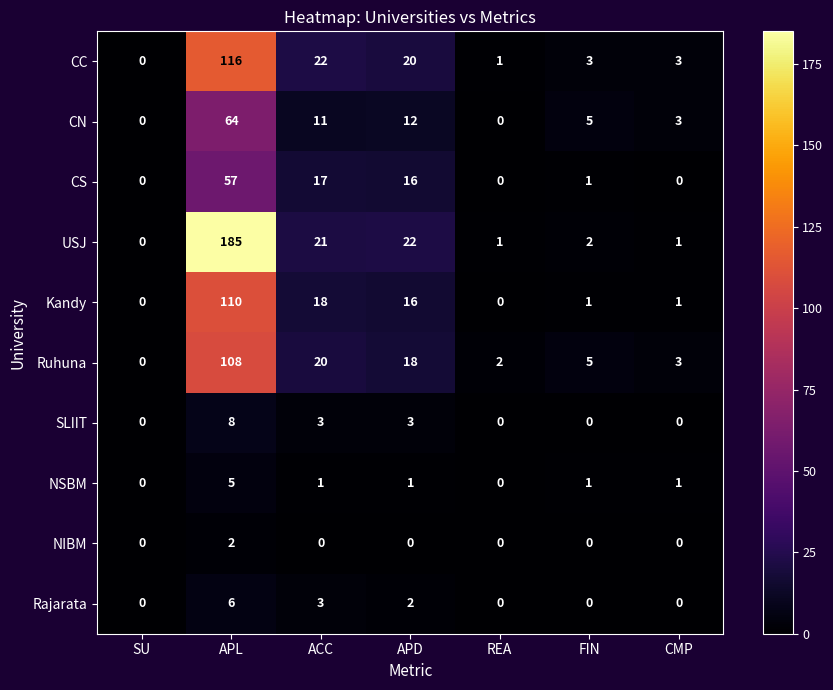

At how many categories does at least one series exceed 8?

3